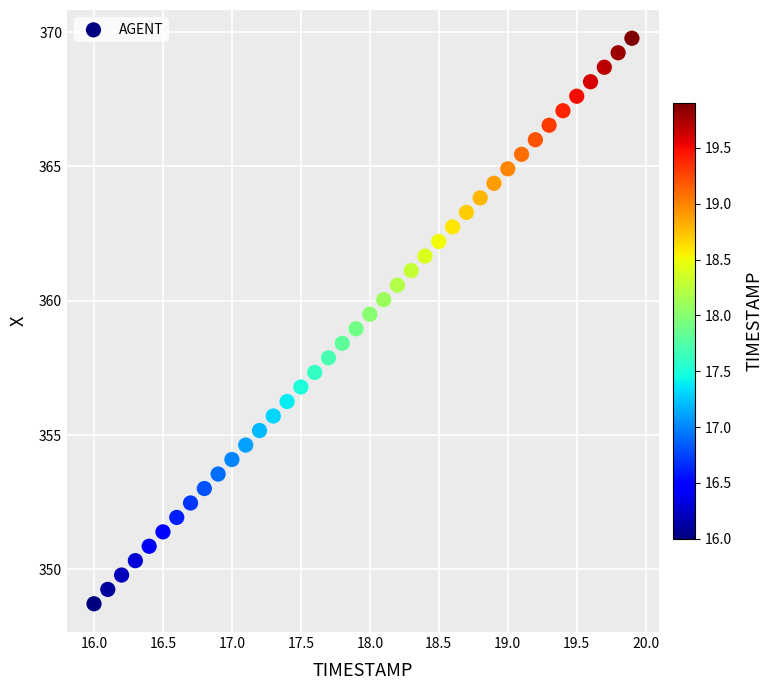

What is the range of Y values (max minus min)?

21.0